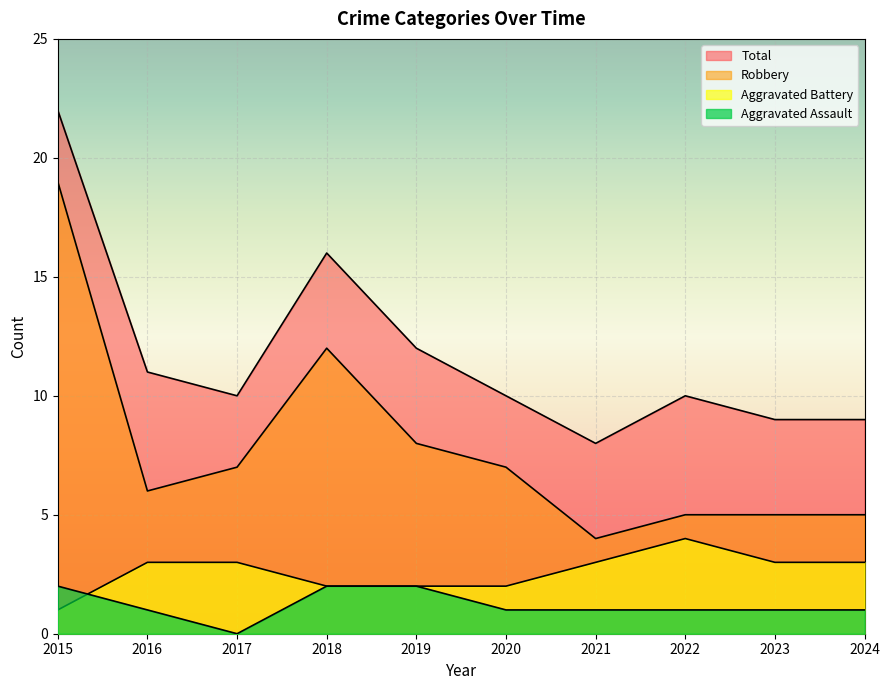

At how many categories does at least one series exceed 3?

10